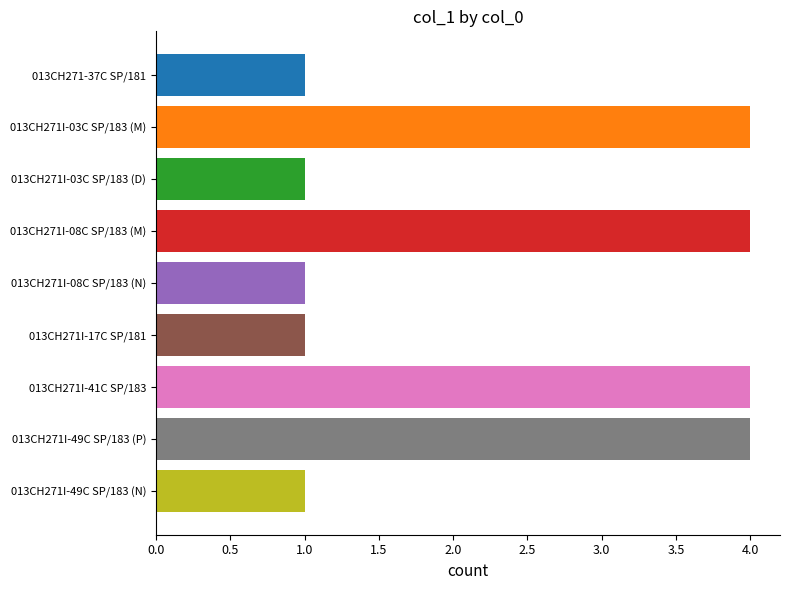

What is the change in value from 013CH271I-49C SP/183 (P) to 013CH271I-49C SP/183 (N)?

-3